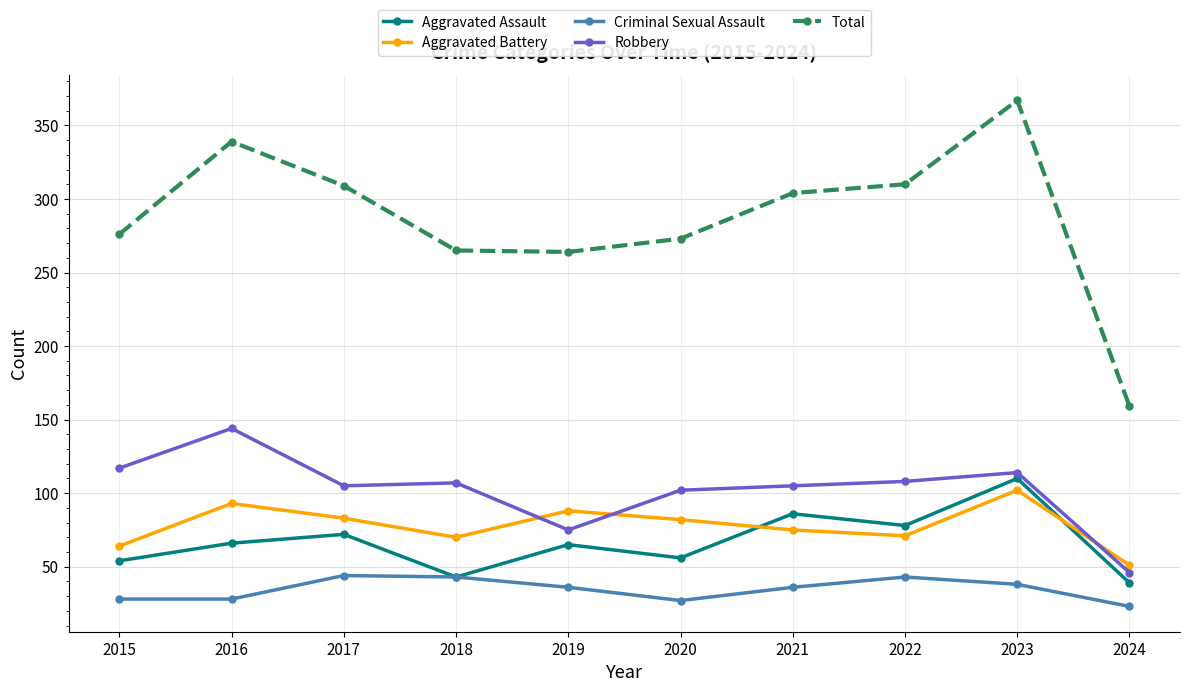

Between 2018 and 2022, which series saw the biggest shift?

Total